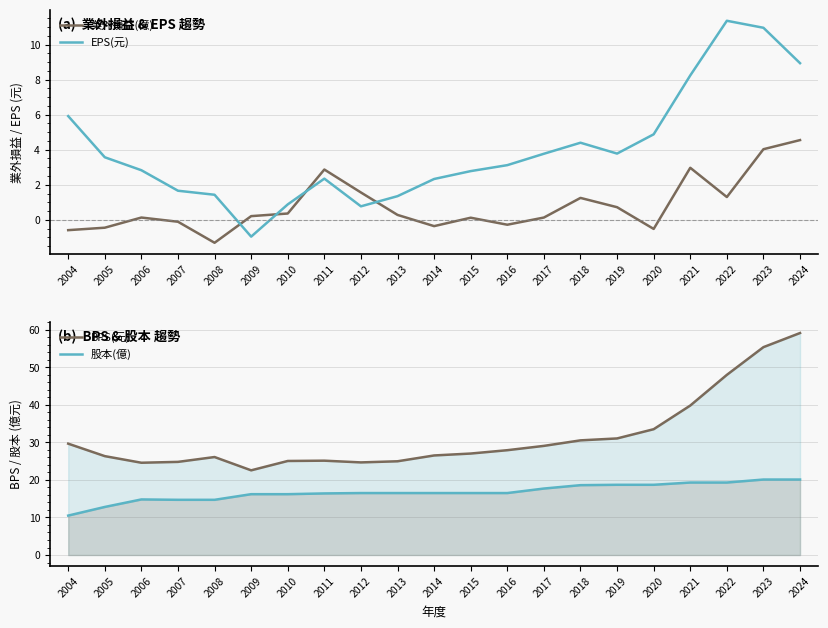

Reading left to right, extract all data points from this chart.

業外損益(億): -0.6	-0.5	0.1	-0.1	-1.3	0.2	0.4	2.9	1.6	0.3	-0.4	0.1	-0.3	0.1	1.2	0.7	-0.5	3.0	1.3	4.0	4.5
EPS(元): 5.9	3.6	2.8	1.7	1.4	-1.0	0.9	2.4	0.8	1.4	2.3	2.8	3.1	3.8	4.4	3.8	4.9	8.2	11.4	11.0	8.9
BPS(元): 29.6	26.3	24.6	24.8	26.1	22.6	25.0	25.1	24.7	25.0	26.5	27.0	27.9	29.1	30.5	31.0	33.5	39.8	48.0	55.4	59.1
股本(億): 10.5	12.8	14.8	14.7	14.7	16.2	16.2	16.4	16.5	16.5	16.5	16.5	16.5	17.7	18.6	18.7	18.7	19.3	19.3	20.1	20.1